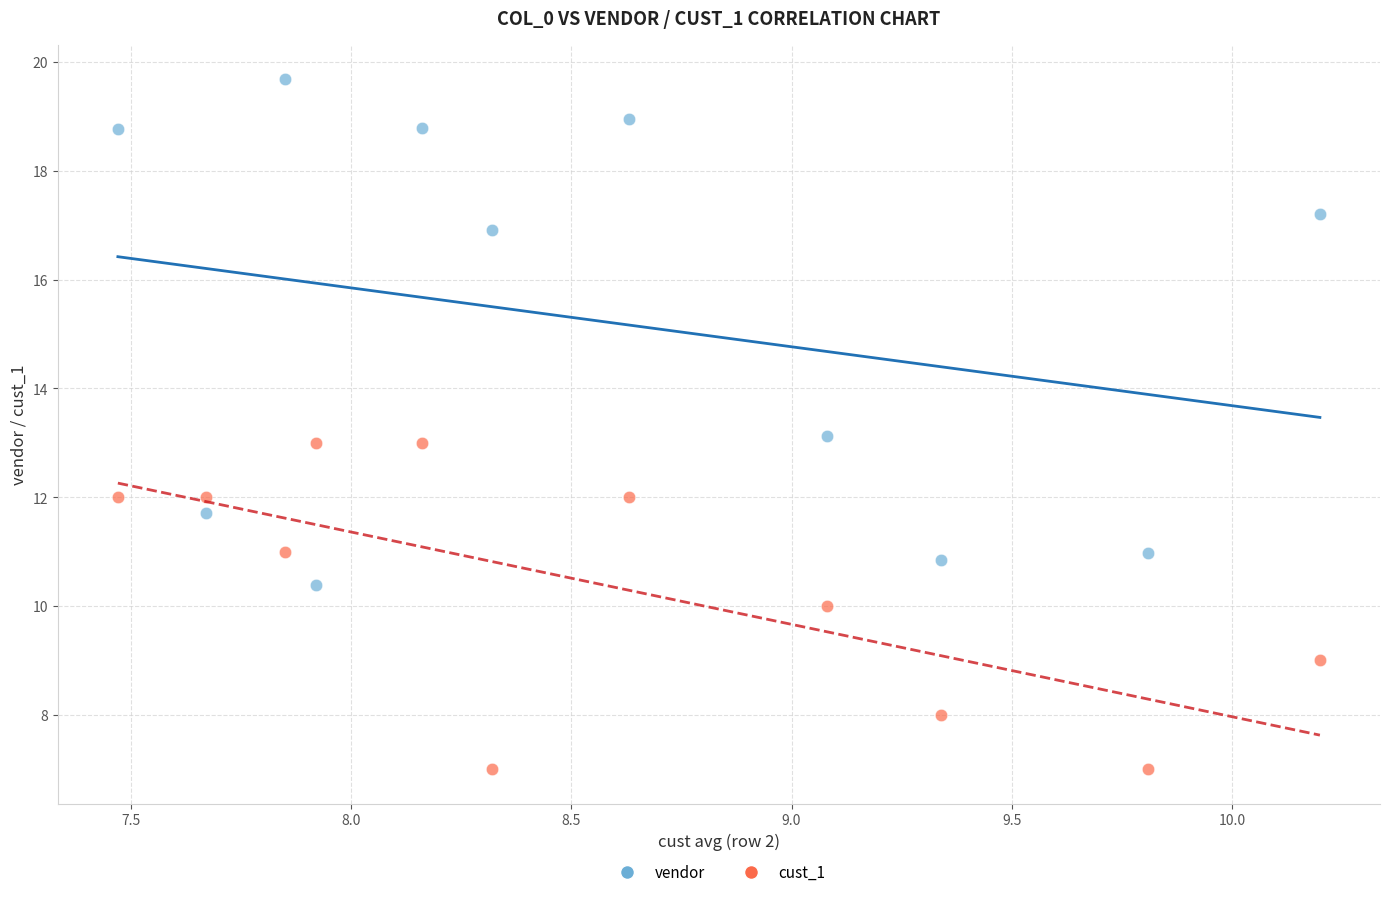

Which series contains the highest Y value?

vendor